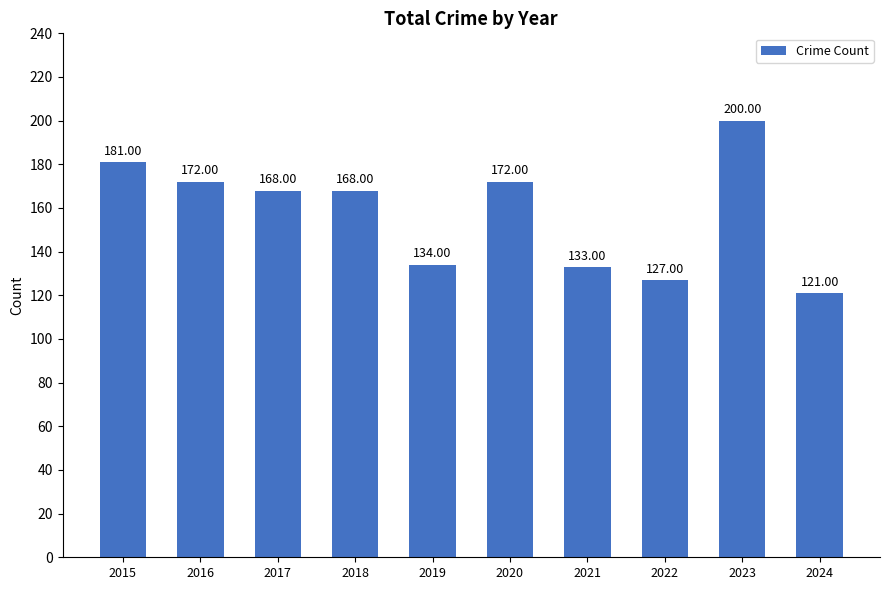

Which has a higher value, 2021 or 2023?

2023